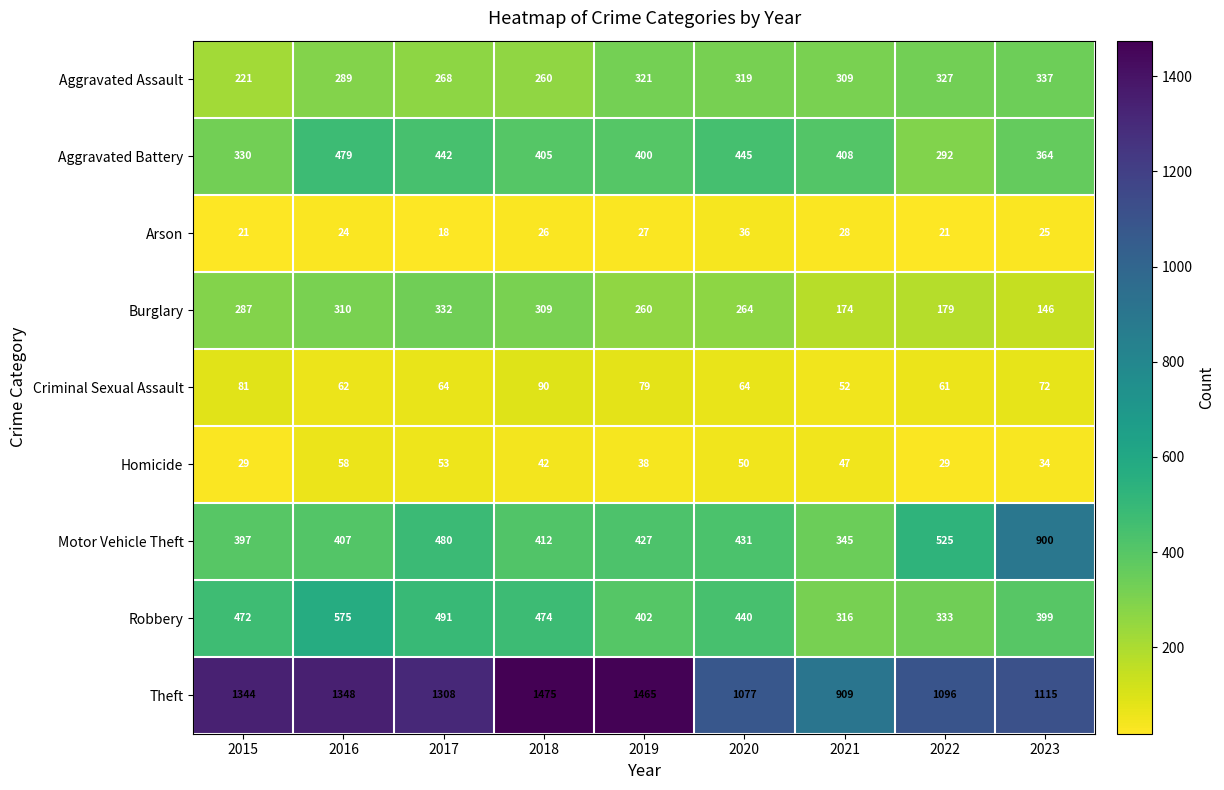

At which category is the sum across all series the highest?

2016